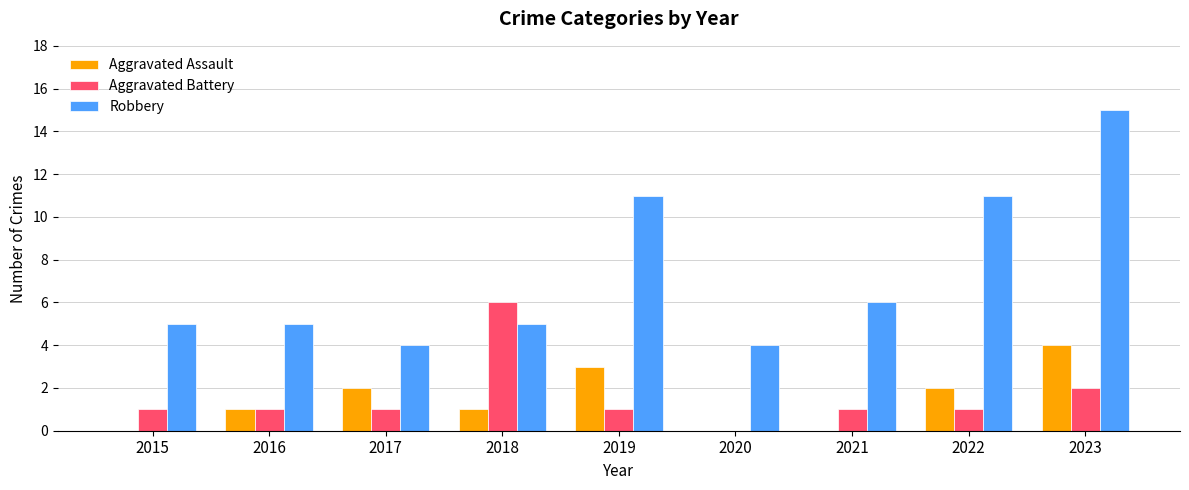

Which series changed the most between 2018 and 2021?

Aggravated Battery